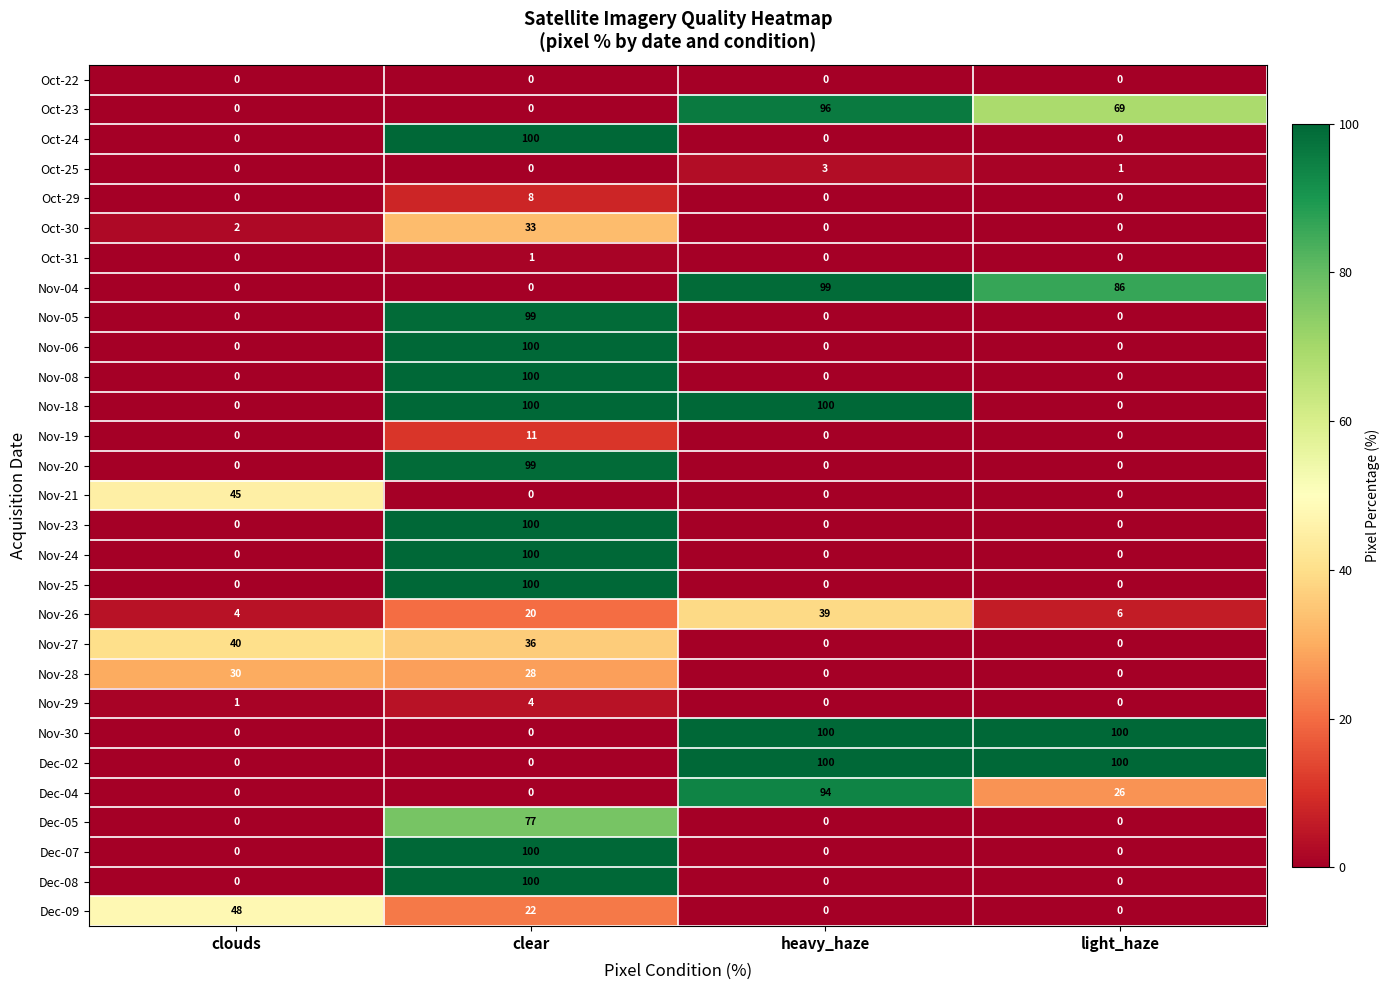

At how many categories does at least one series exceed 85?

3